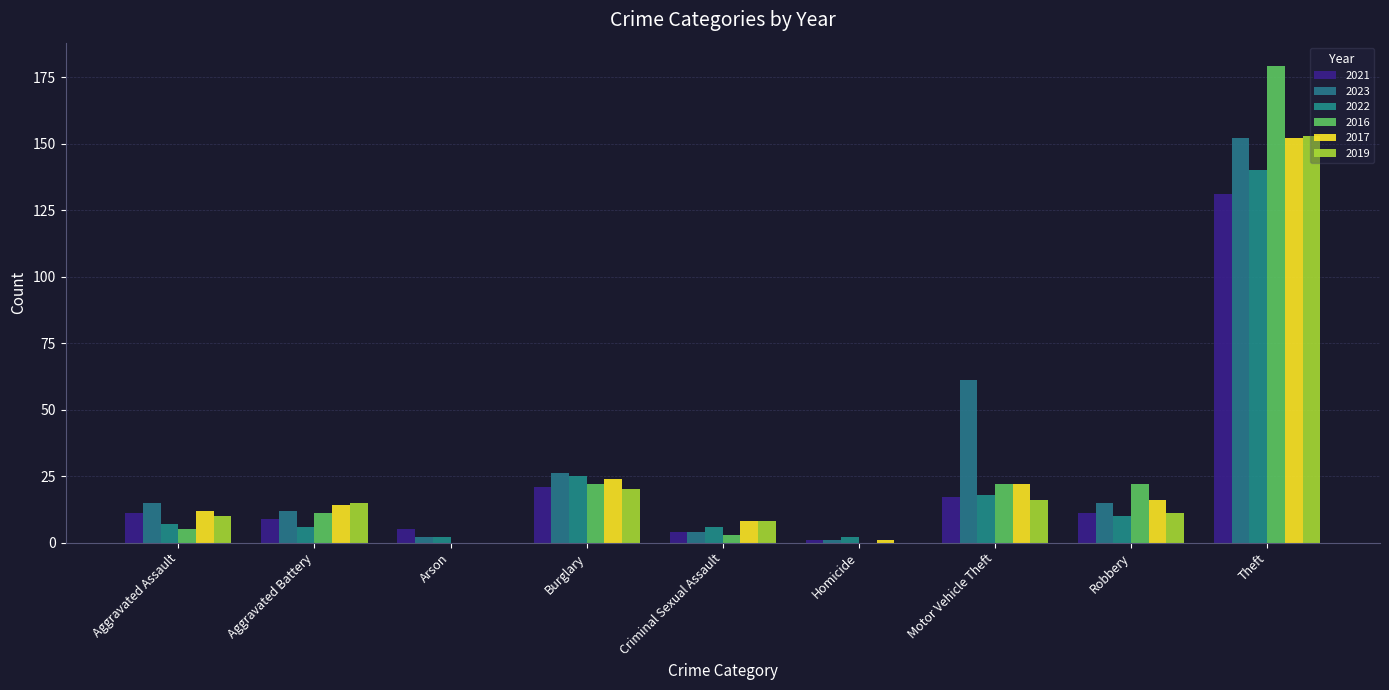

At which label is 2016 closest to 89?

Burglary